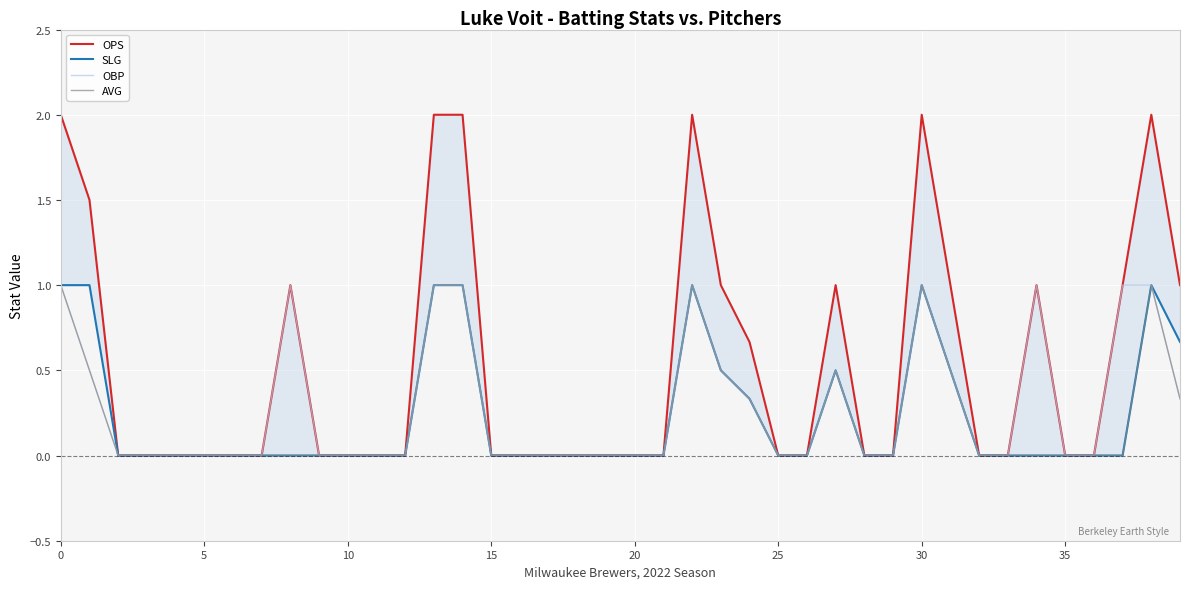

The OBP series shows 0.0 at 5. True or false?

True